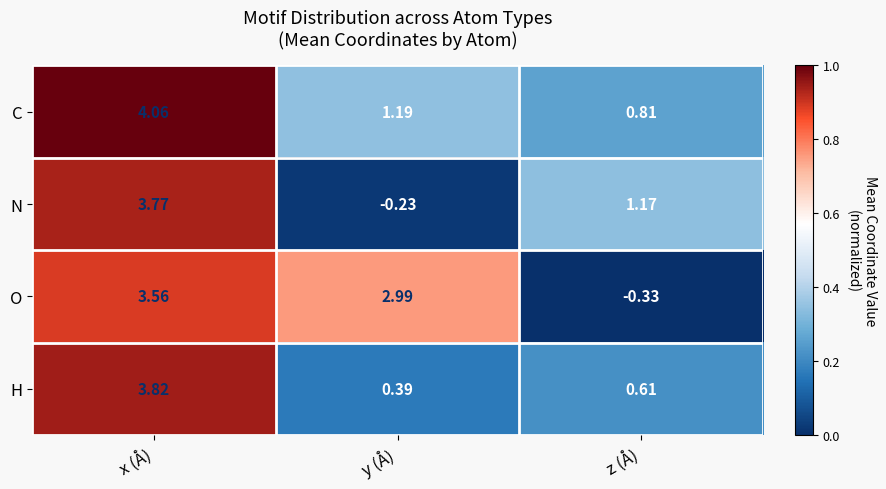

Where does the O series first go above 2?

x (Å)